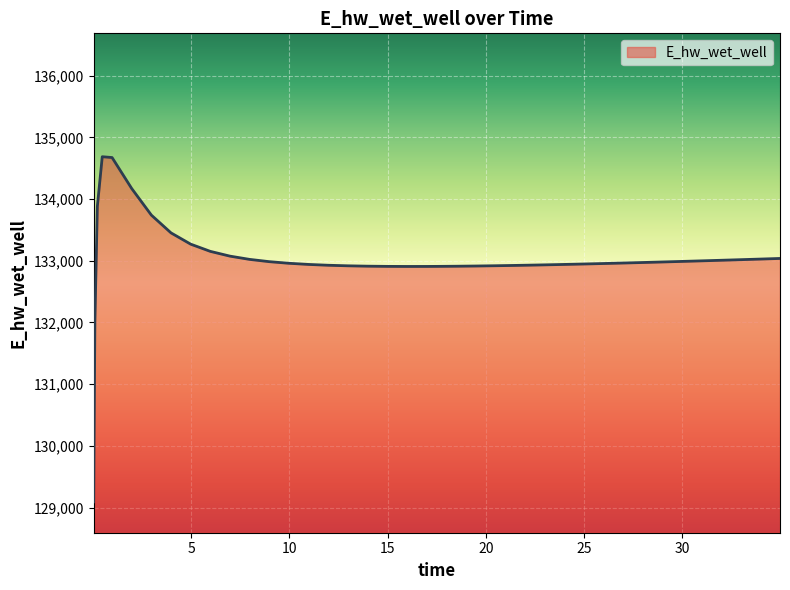

What is the greatest value displayed?

134687.1